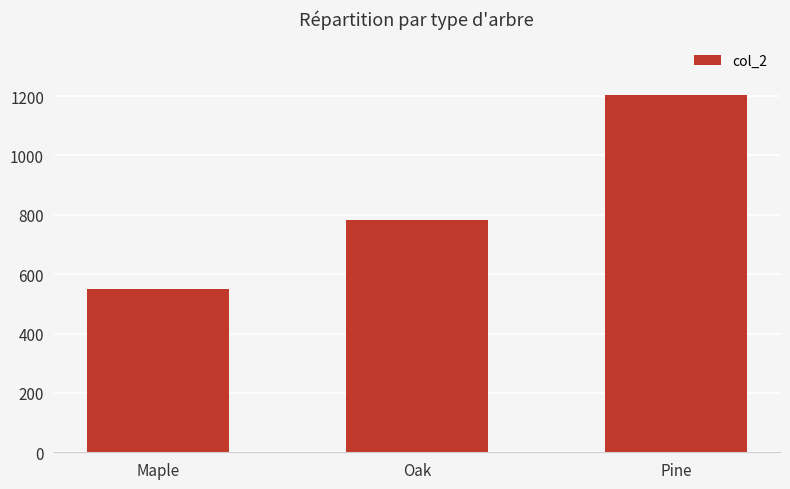

What is the smallest value displayed?

549